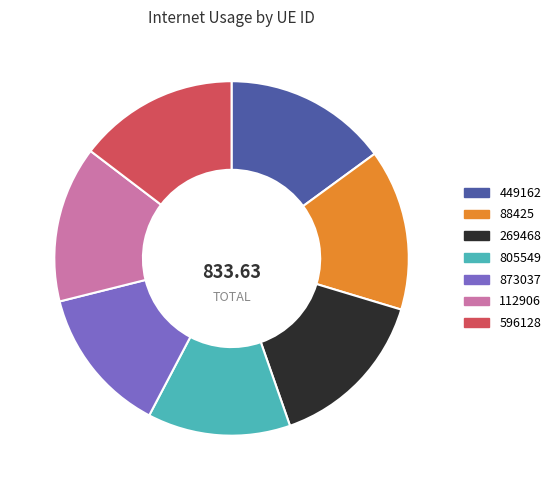

Is there any slice that represents more than half of the pie?

No